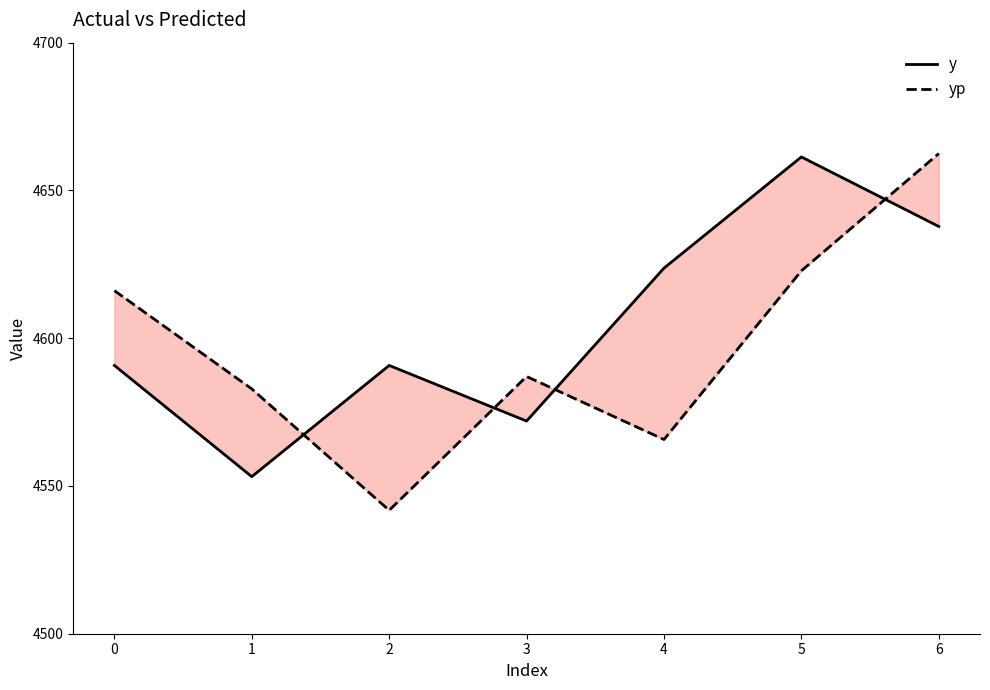

What are all the series names shown in the legend?

y, yp